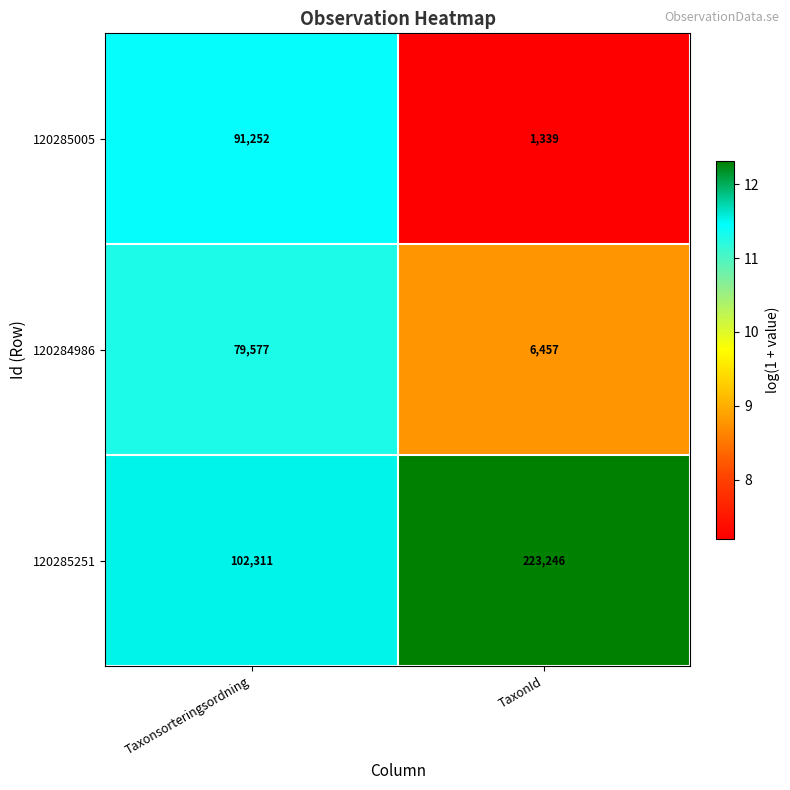

Which category has the lowest value across all series?

TaxonId